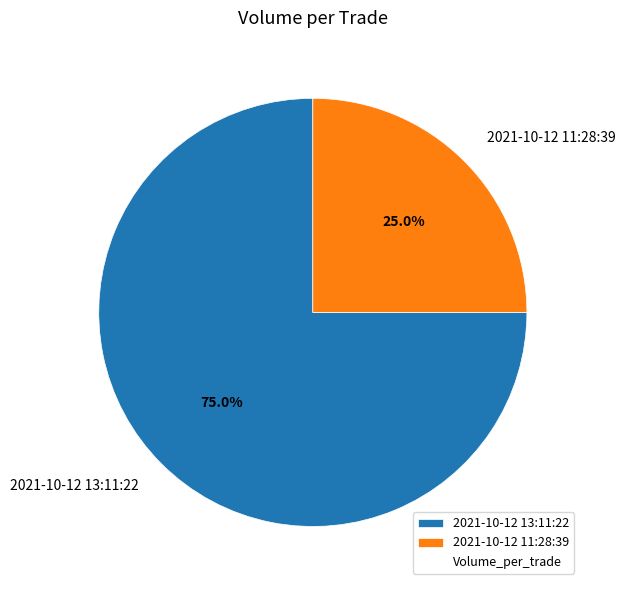

Which slice is the smallest?

2021-10-12 11:28:39